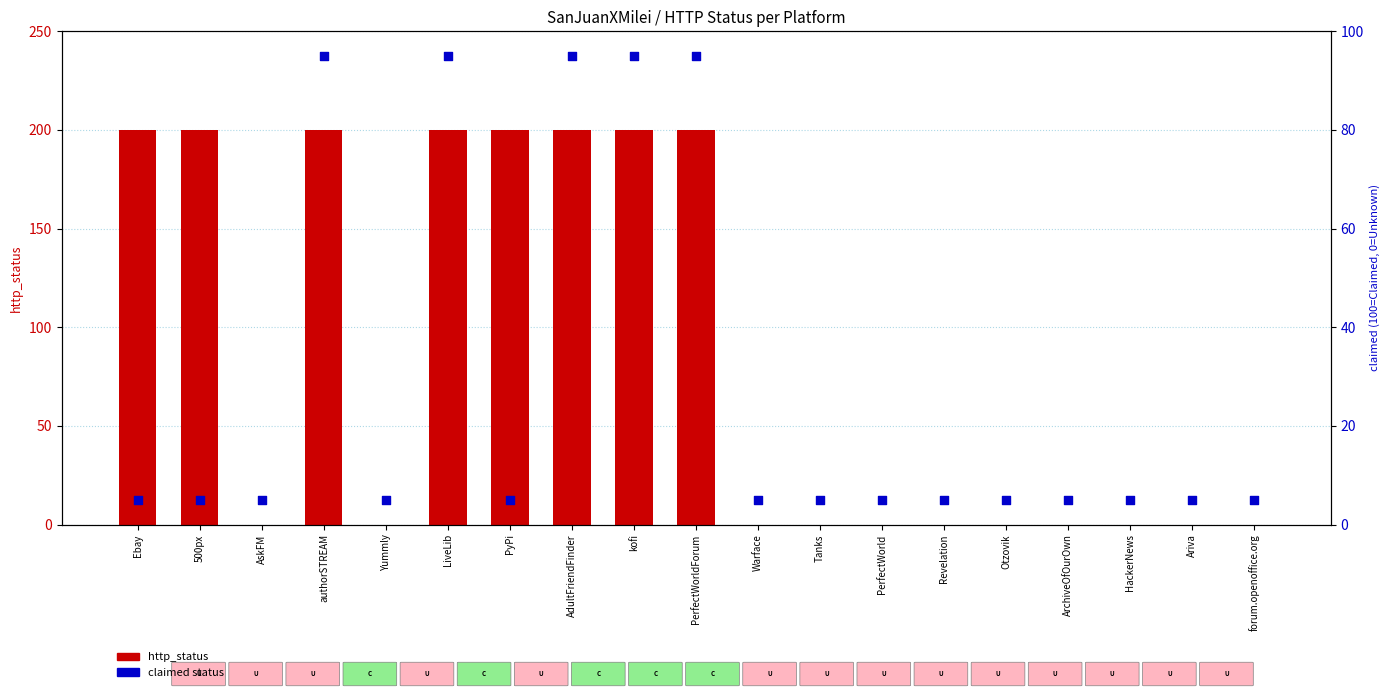

Which series has the widest spread of Y values?

http_status